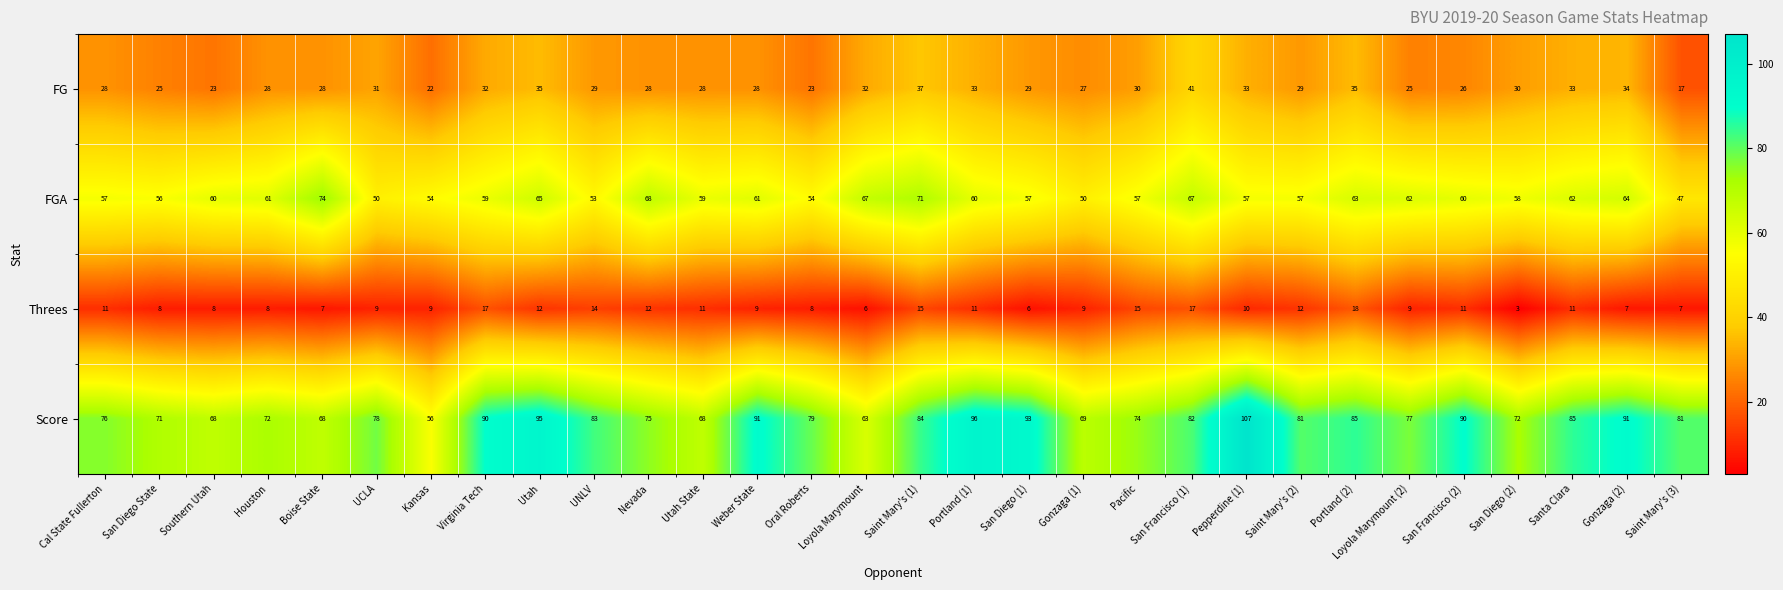

Is it true that FGA equals 47 at Saint Mary's (3)?

True